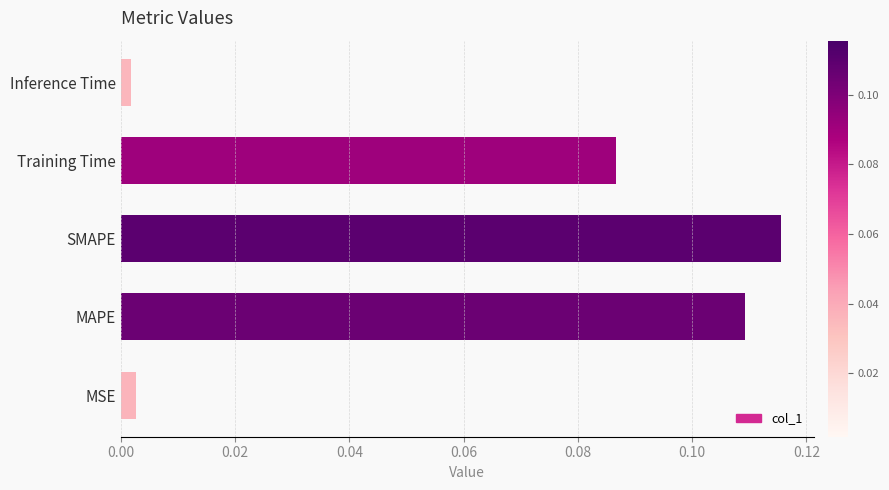

What is the sum of all values?

0.3